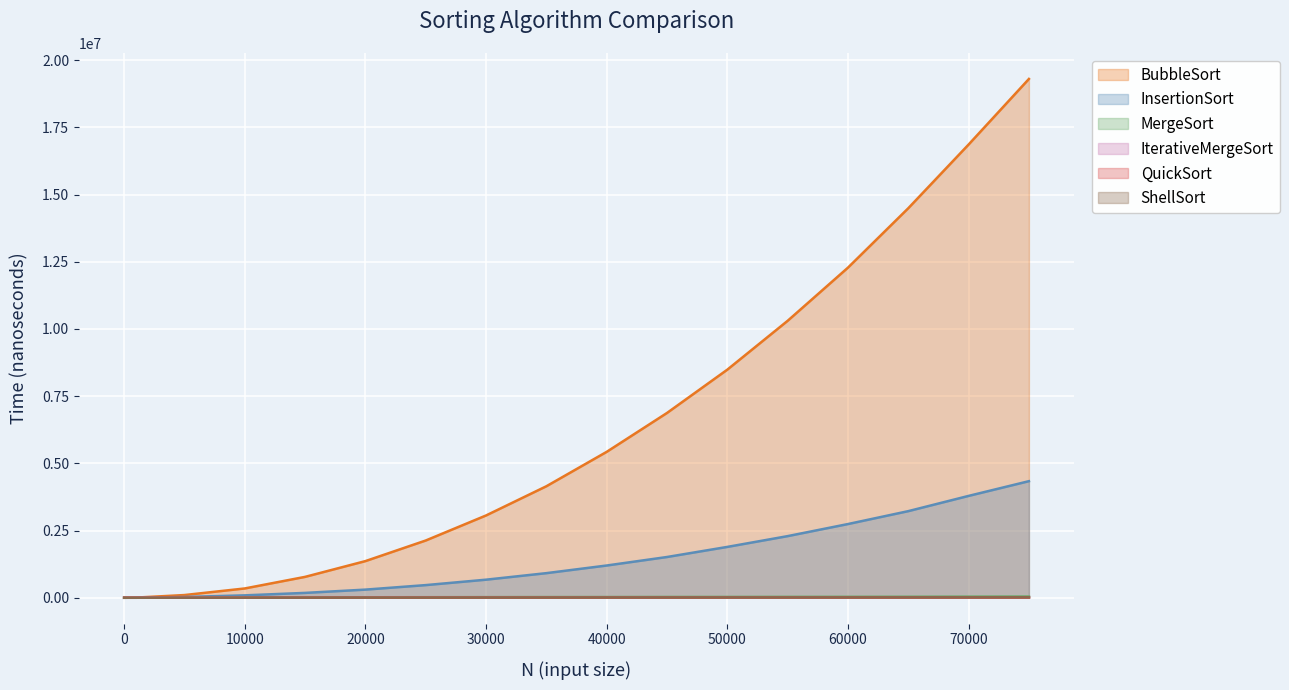

Which series has the widest spread of values?

BubbleSort